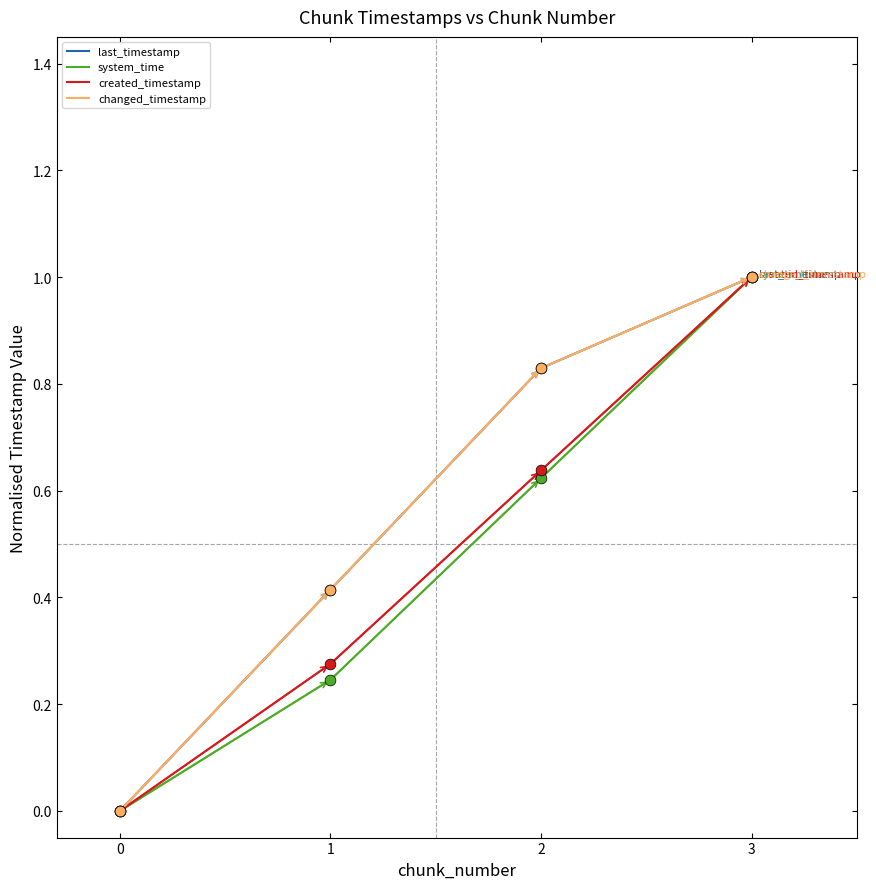

Does the chart have visible grid lines?

No